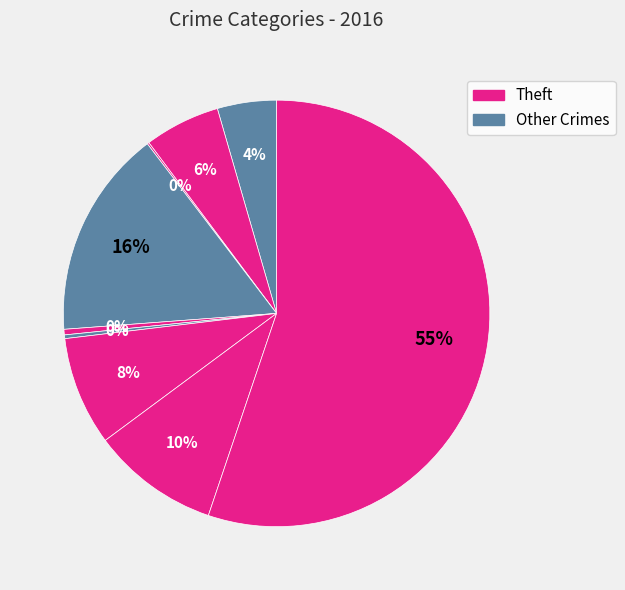

To the nearest percent, what is the difference between the largest and smallest slice percentages?

55%